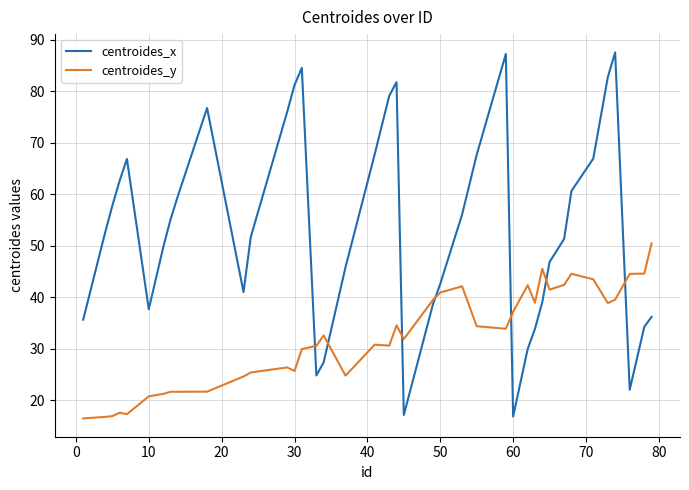

At how many categories does at least one series exceed 59?

16